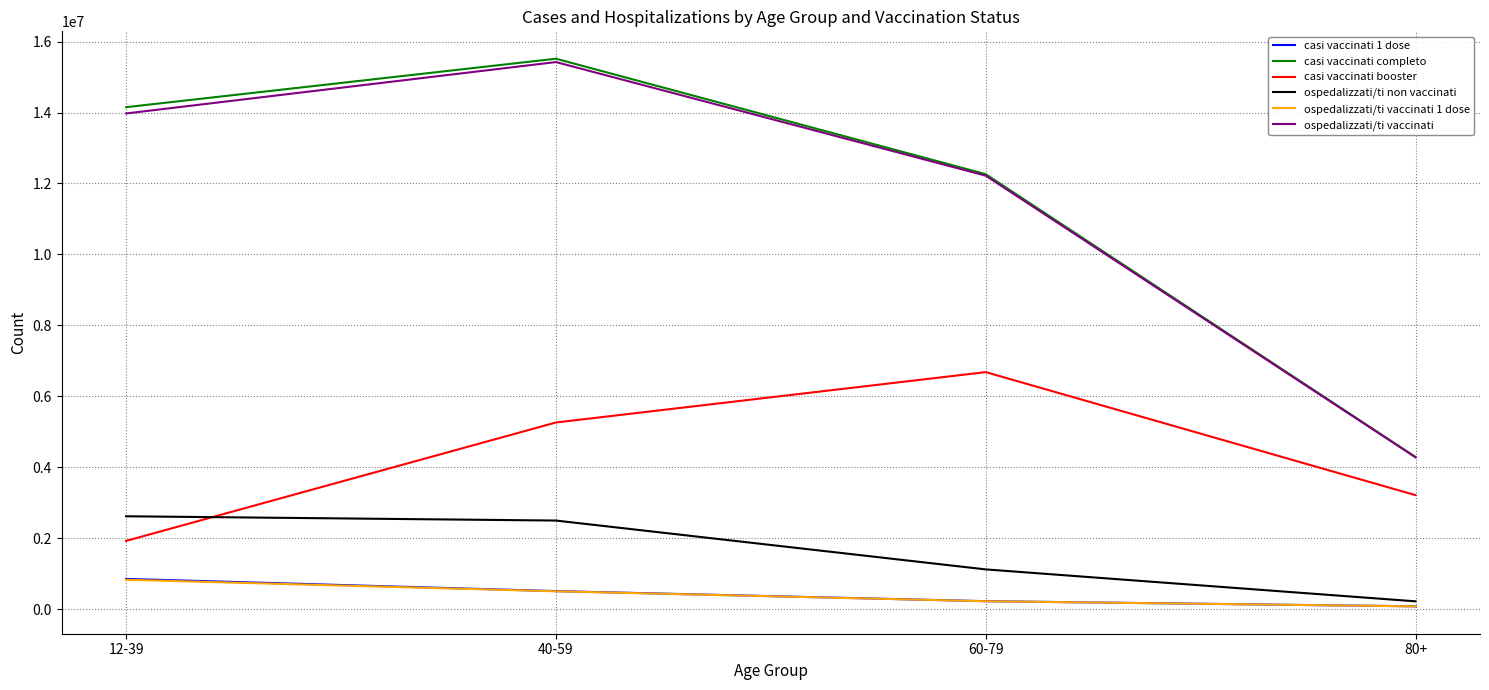

Reading right to left, list all the values displayed in this chart.

casi vaccinati 1 dose: 82469	227340	511298	855168
casi vaccinati completo: 4290938	12262329	15516720	14150255
casi vaccinati booster: 3216174	6683437	5263723	1926639
ospedalizzati/ti non vaccinati: 223144	1122893	2499788	2620336
ospedalizzati/ti vaccinati 1 dose: 81839	225930	506081	831019
ospedalizzati/ti vaccinati: 4282507	12220320	15422411	13973677